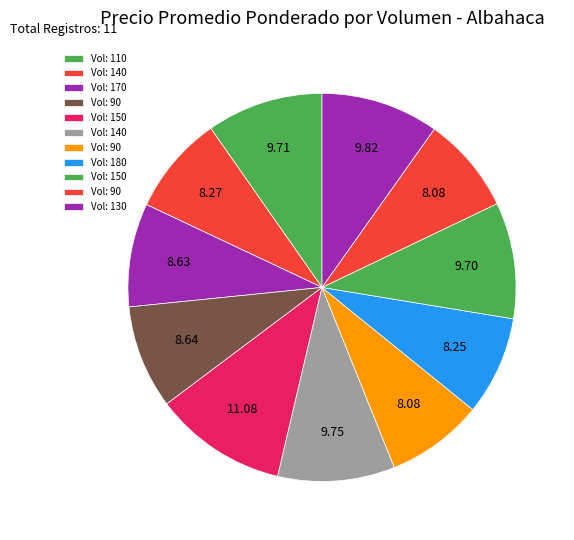

Is there any slice that represents more than half of the pie?

No